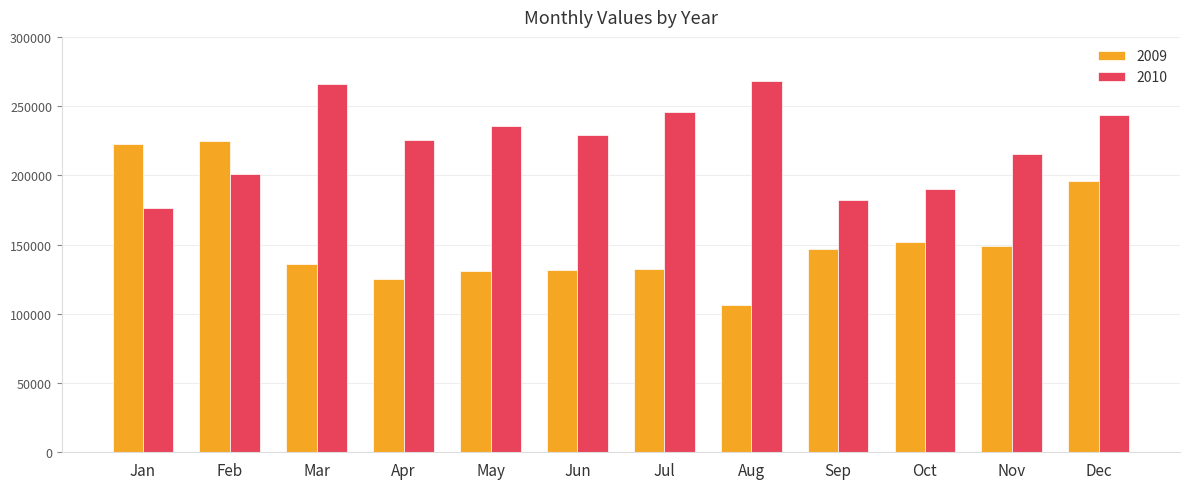

What is the difference between the second highest and minimum values in the 2010 series?

89072